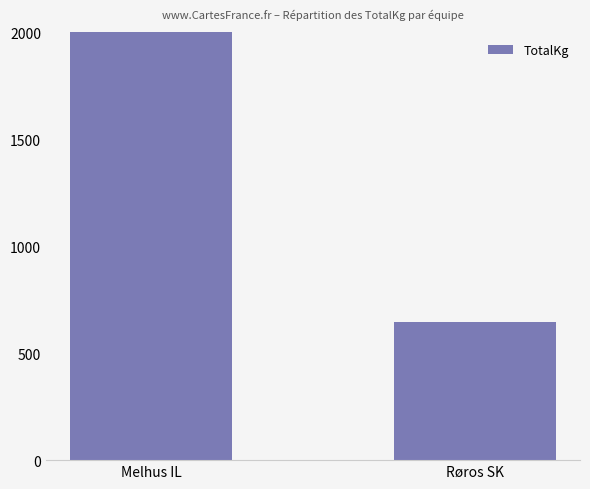

What is the sum of all values?

2972.5